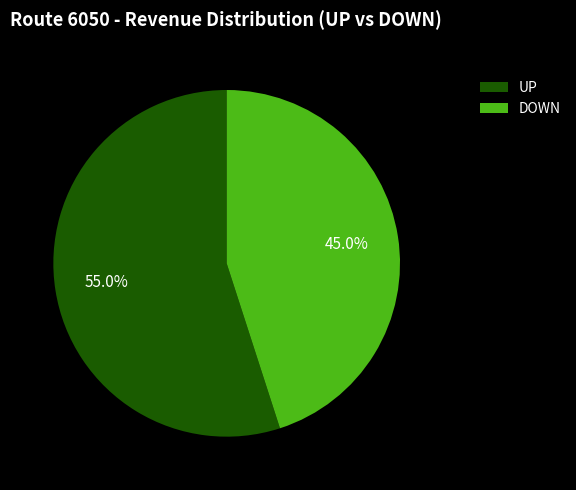

Which category accounts for the majority?

UP